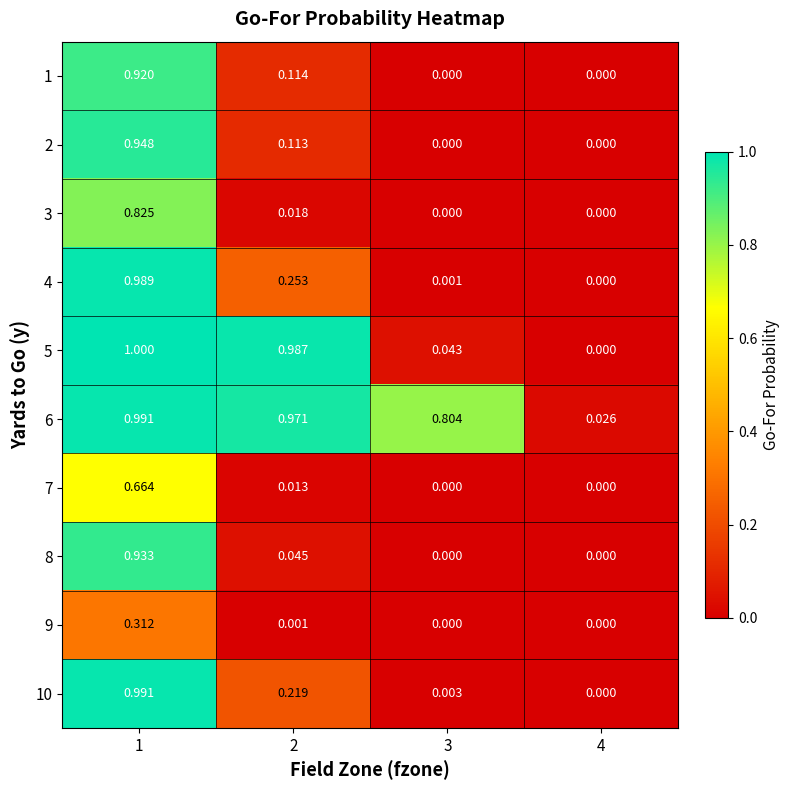

How many distinct data groups are displayed?

10